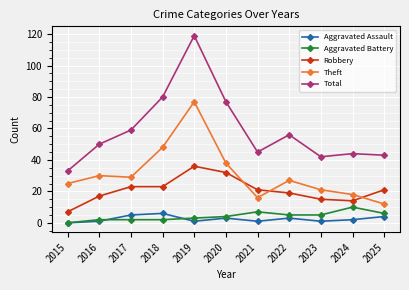

What are all the series names shown in the legend?

Aggravated Assault, Aggravated Battery, Robbery, Theft, Total